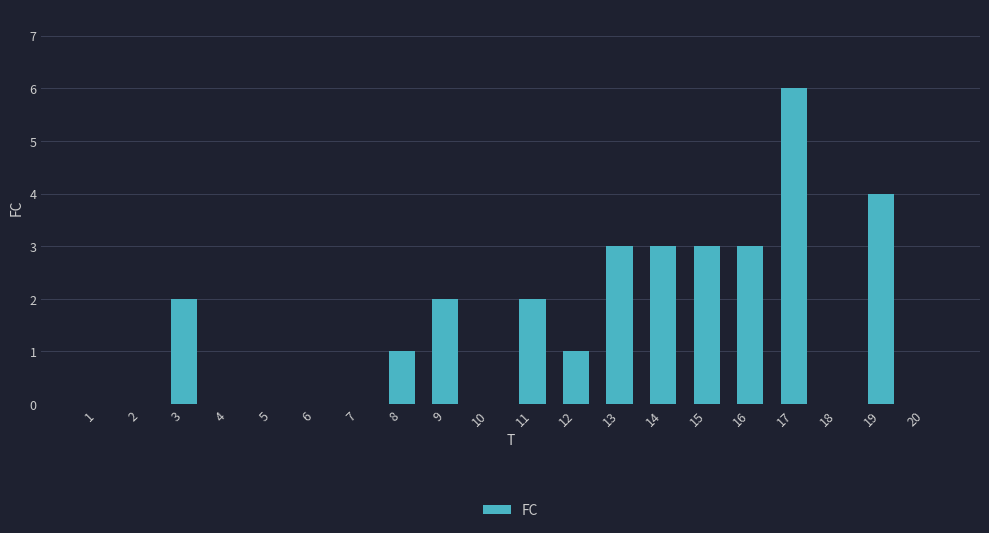

What is the sum of all values?

30